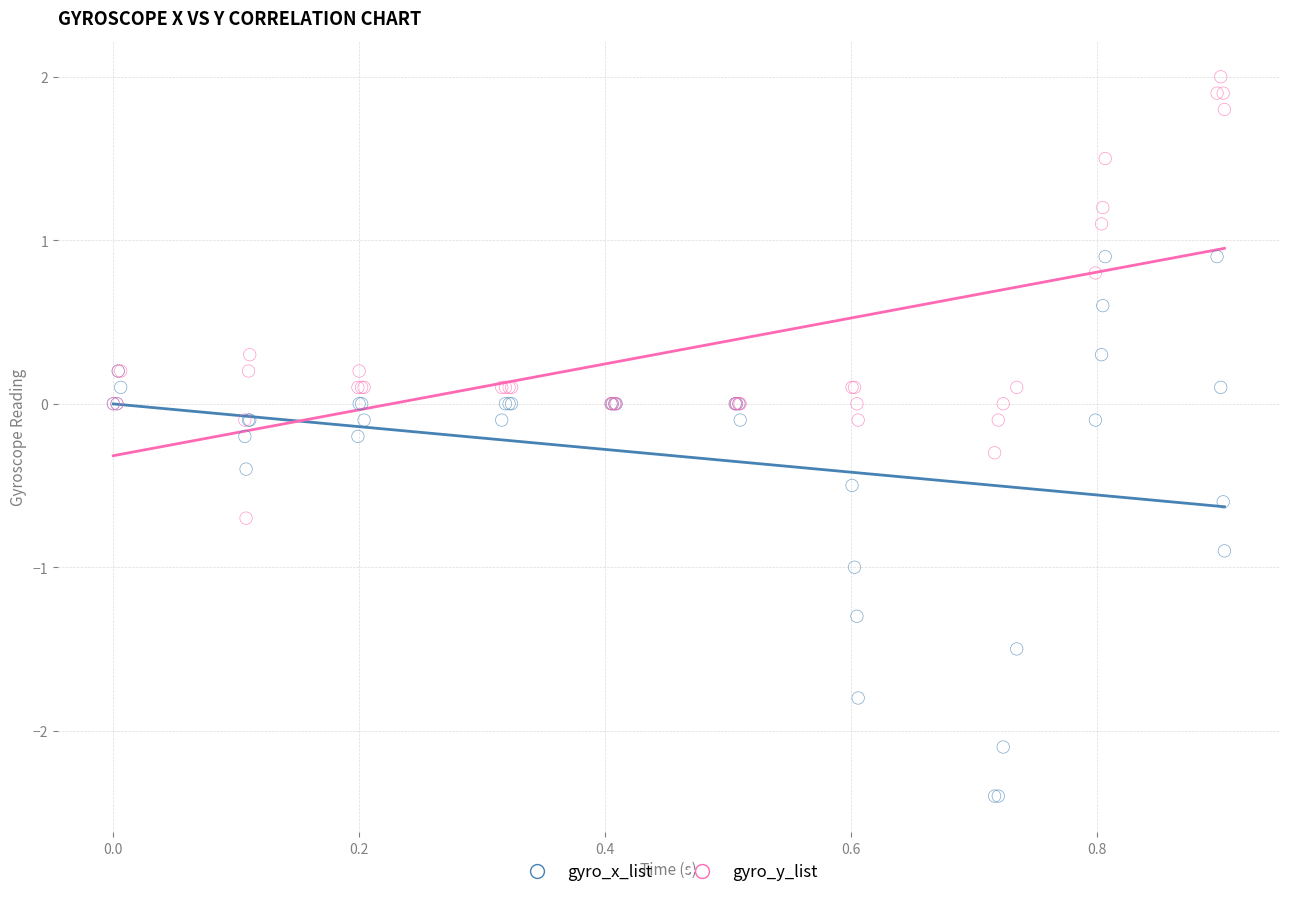

Which series contains the lowest Y value?

gyro_x_list